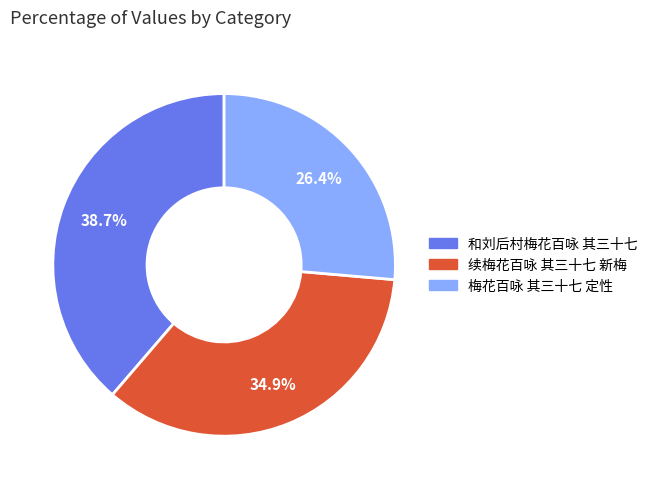

How much of the chart is everything except 续梅花百咏 其三十七 新梅?

65.1%